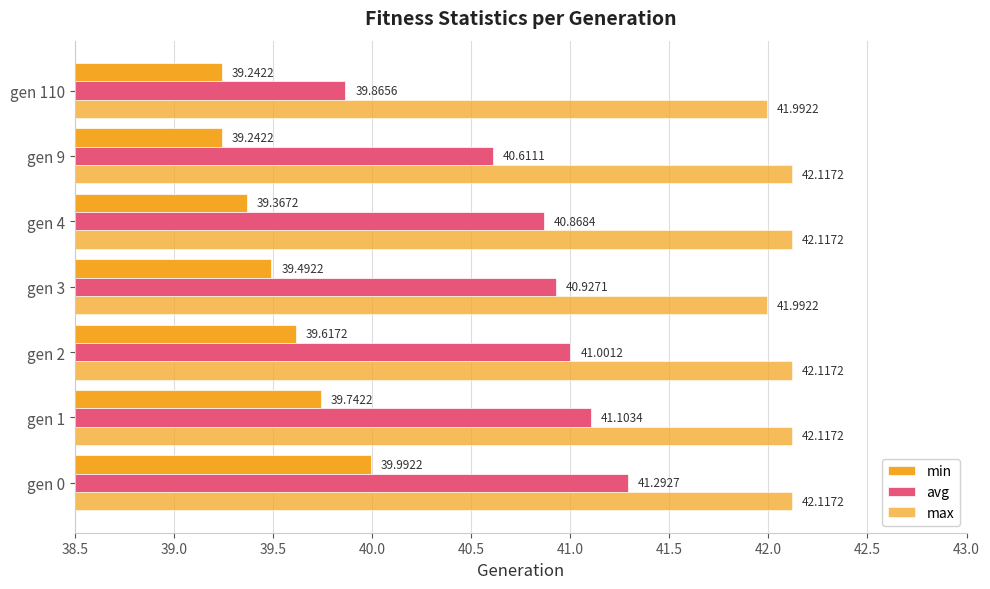

What is the difference between the second highest and second lowest values in the min series?

0.5